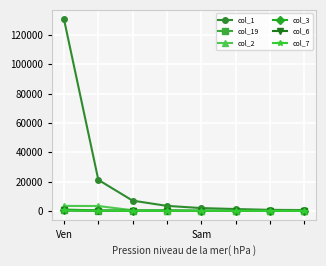

Which series has the largest total across all categories?

col_1